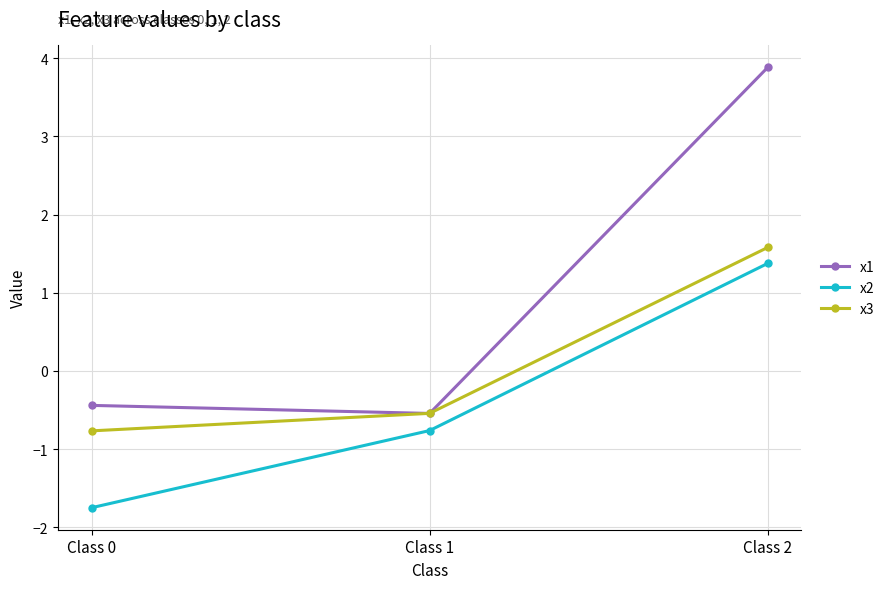

How many data points in x2 are less than 0?

2